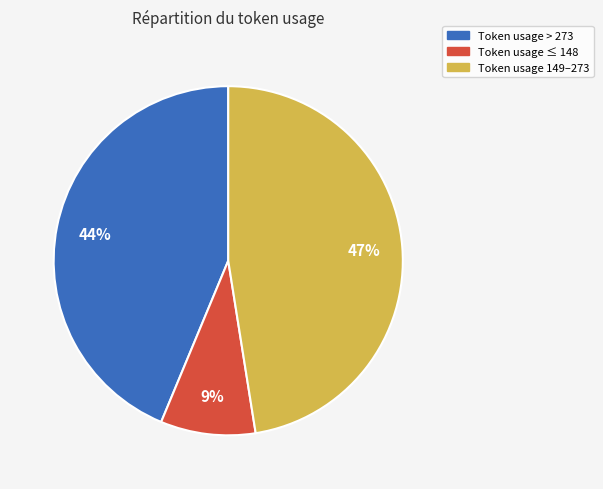

How many segments does this pie chart have?

3